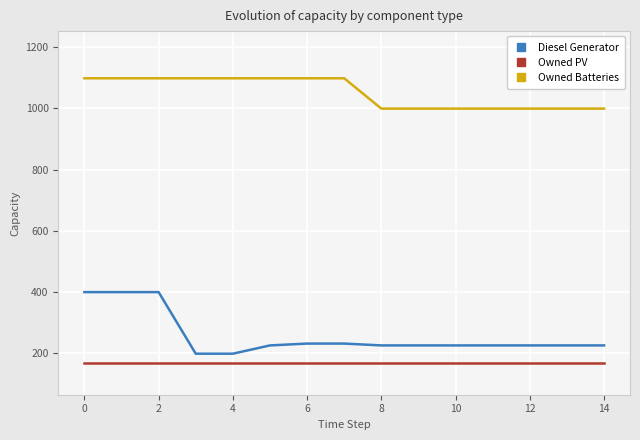

What are all the series names shown in the legend?

Diesel Generator, Owned PV, Owned Batteries